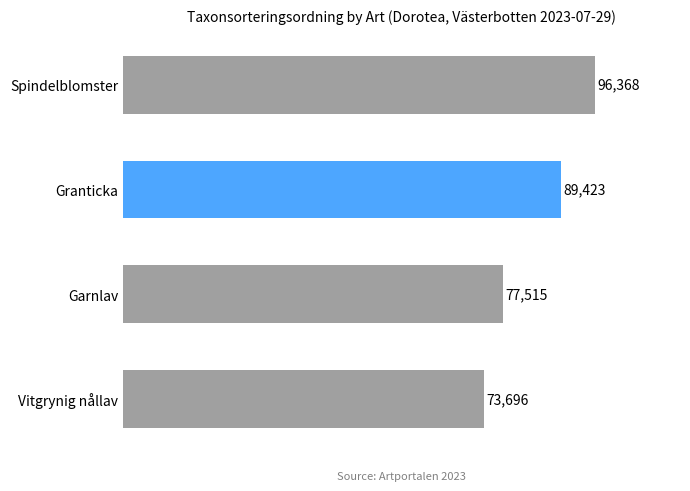

Are the bars grouped side by side (vs. stacked)?

No